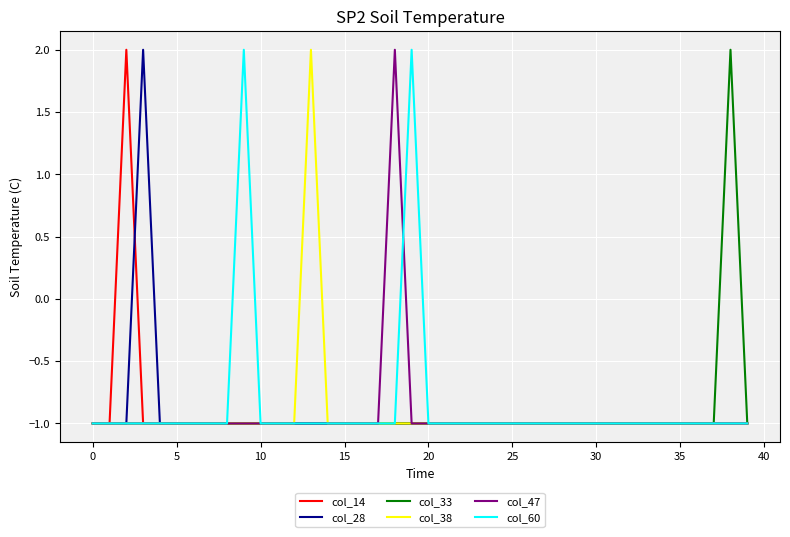

True or false: col_28 has more than 0 points higher than both neighbors.

True